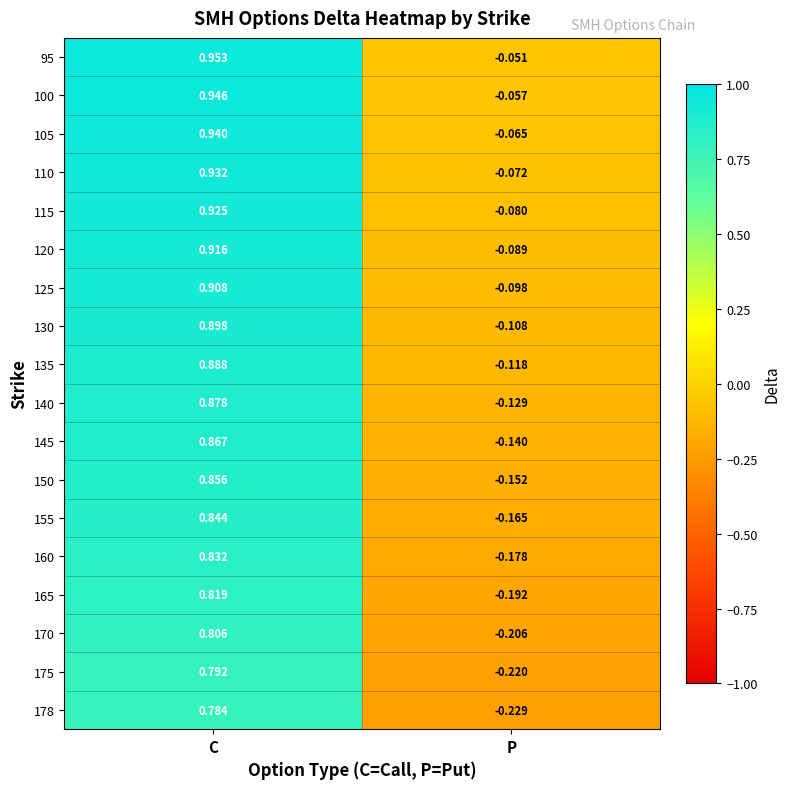

Where does the 110 series first go above 0?

C